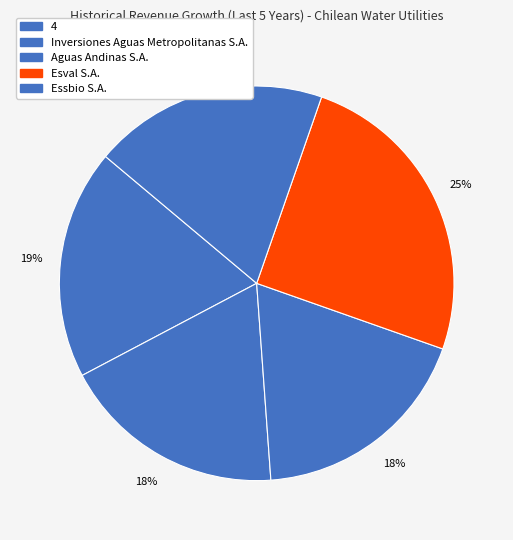

Does Esval S.A. account for over 50% of the chart?

No